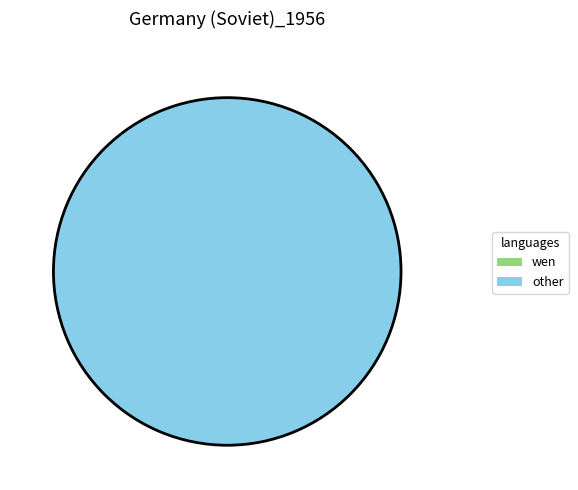

True or false: 1612469013 accounts for 100% of the total.

True